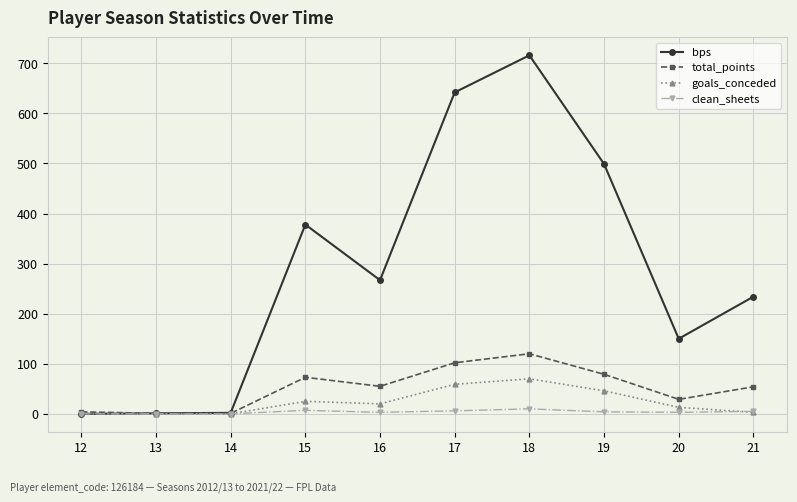

At how many categories does at least one series exceed 407?

3